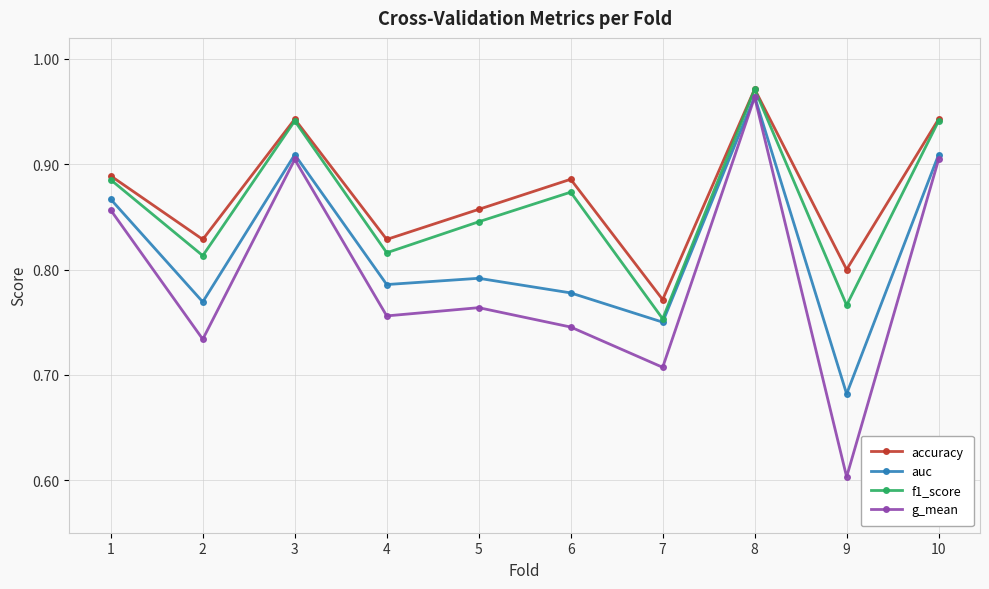

At which category does accuracy reach its first local peak?

3